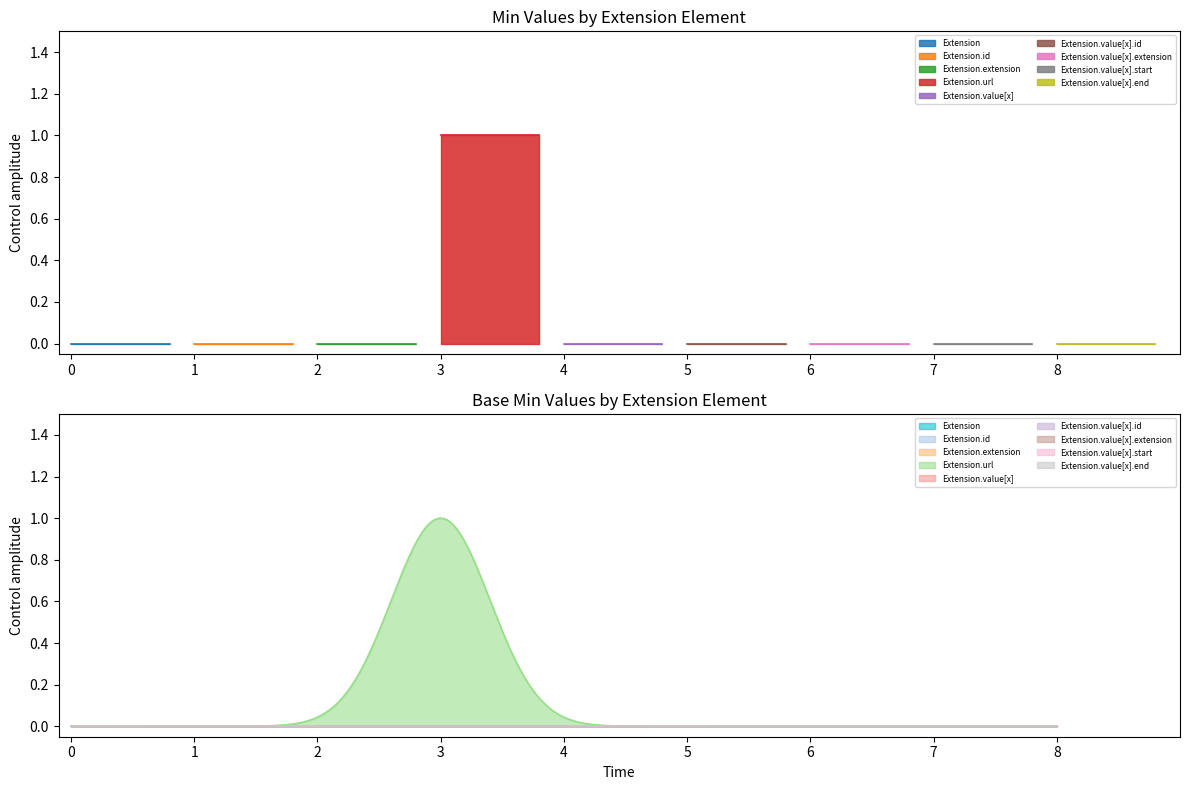

What is the label of the 7th point from the left?

Extension.value[x].extension